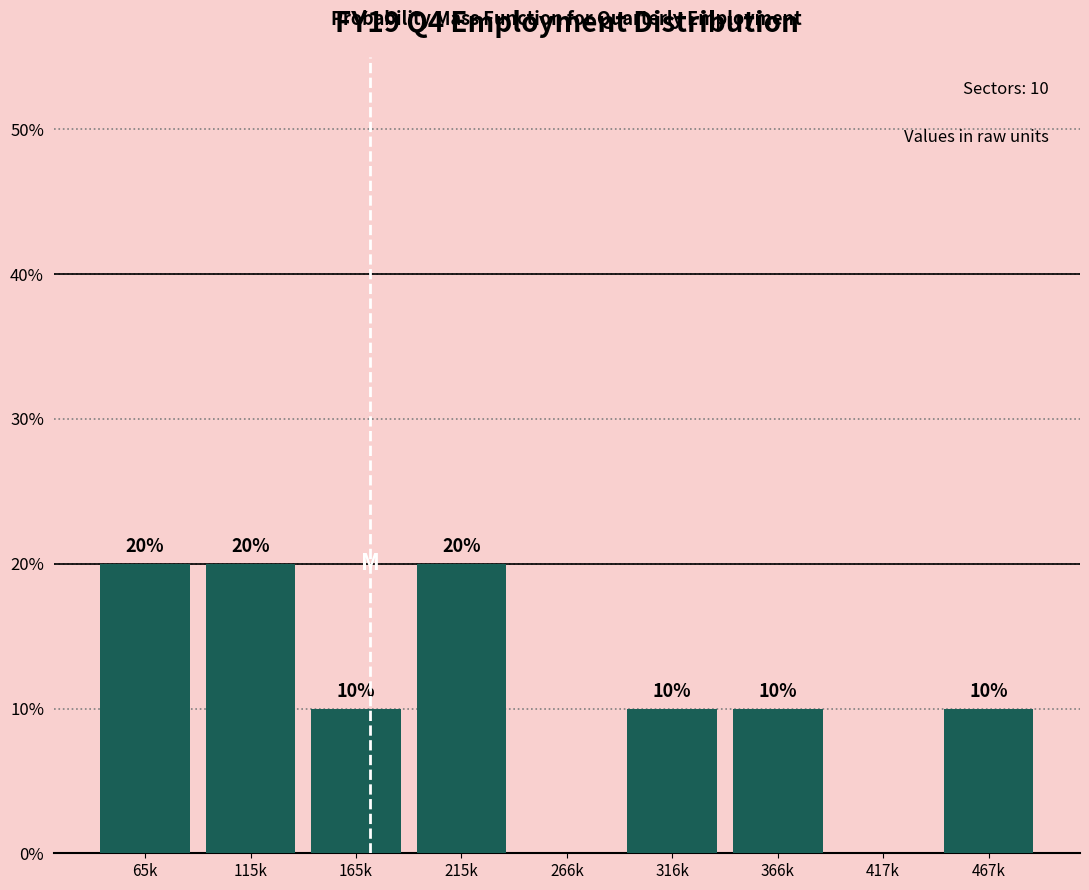

Reading right to left, transcribe all the data shown in this chart.

467k=10	417k=0	366k=10	316k=10	266k=0	215k=20	165k=10	115k=20	65k=20